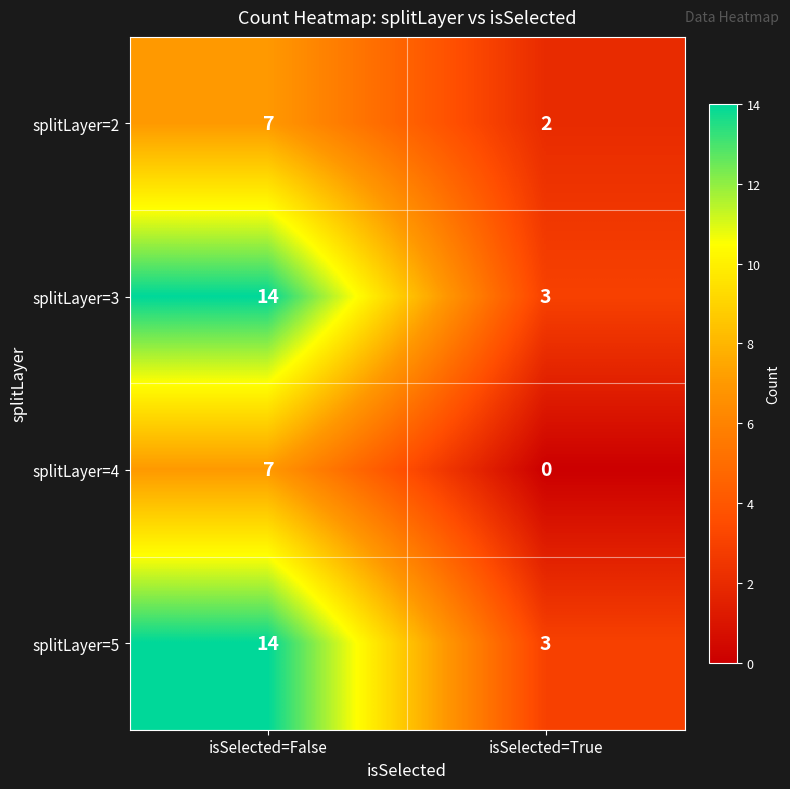

Which category has the highest value across all series?

isSelected=False